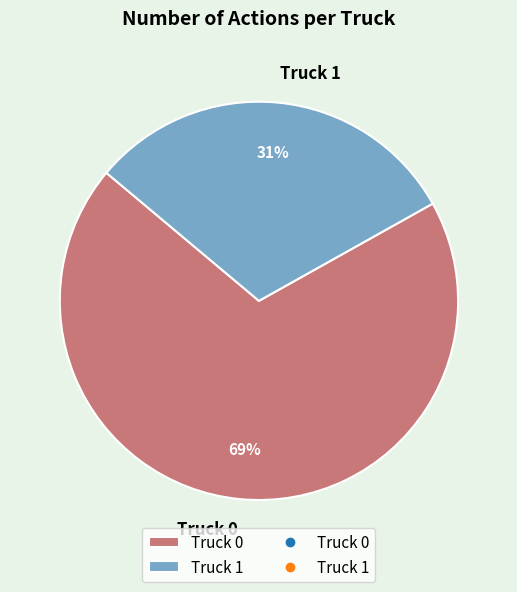

To the nearest percent, what is the difference between the largest and smallest slice percentages?

38%